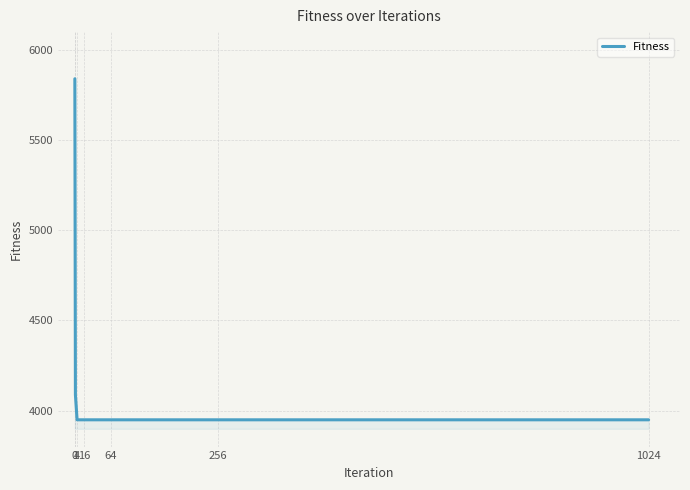

How many lines are shown in the chart?

1